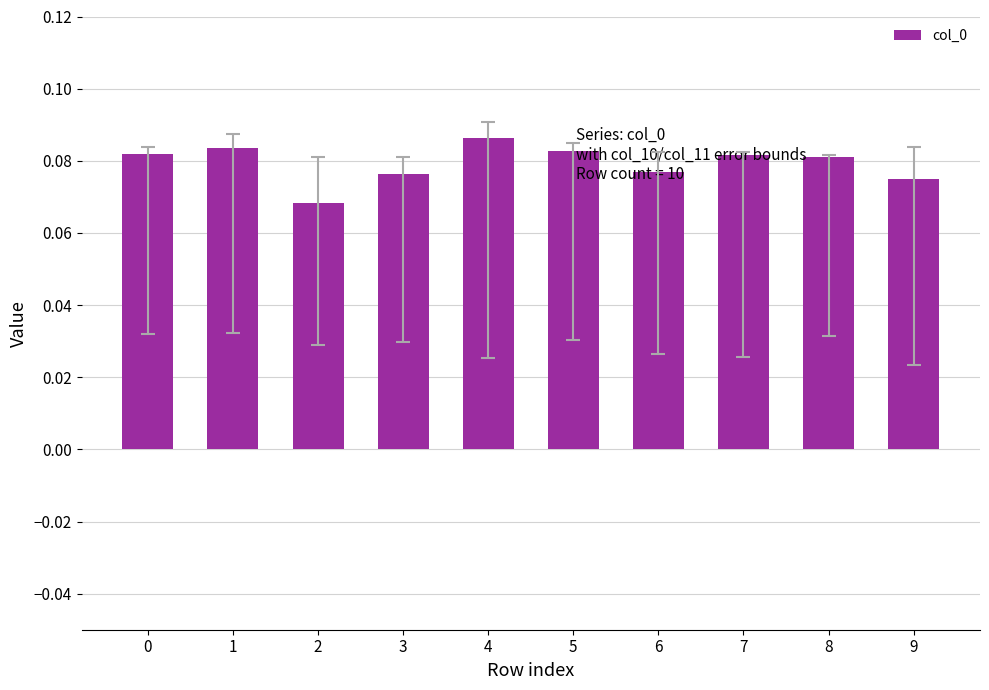

Between 3 and 5, which is larger?

5